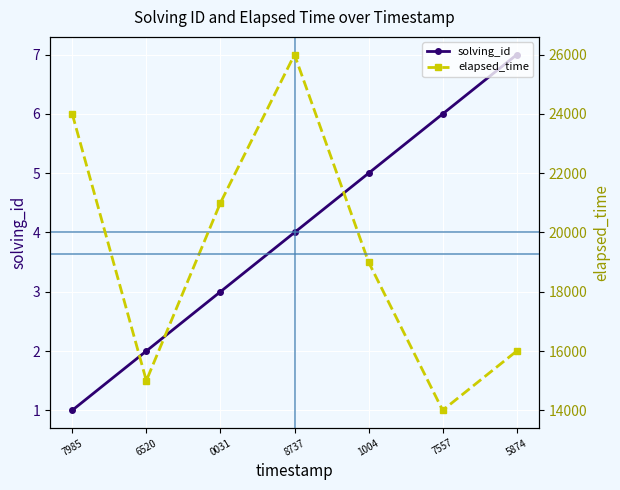

True or false: elapsed_time and solving_id intersect in this chart.

False